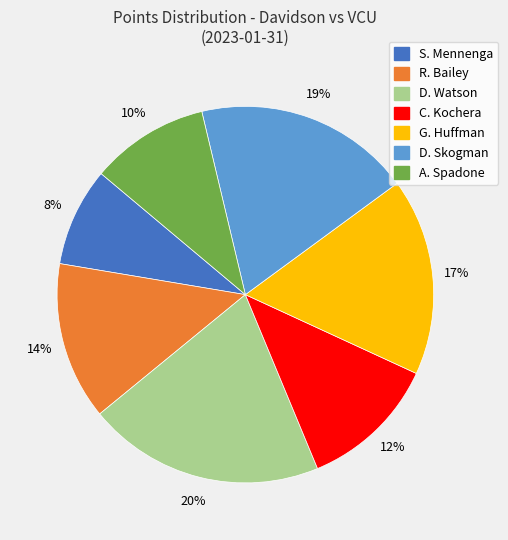

Between A. Spadone and C. Kochera, which is larger?

C. Kochera